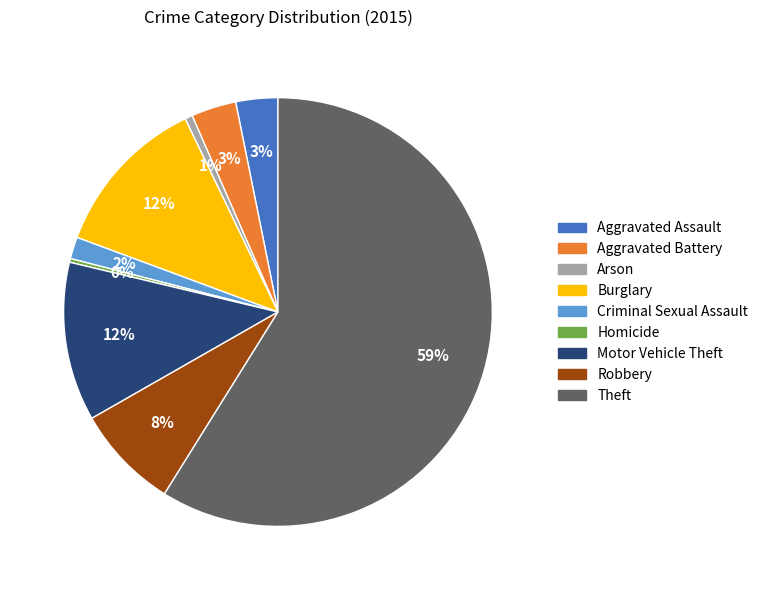

Which has a higher value, Theft or Arson?

Theft